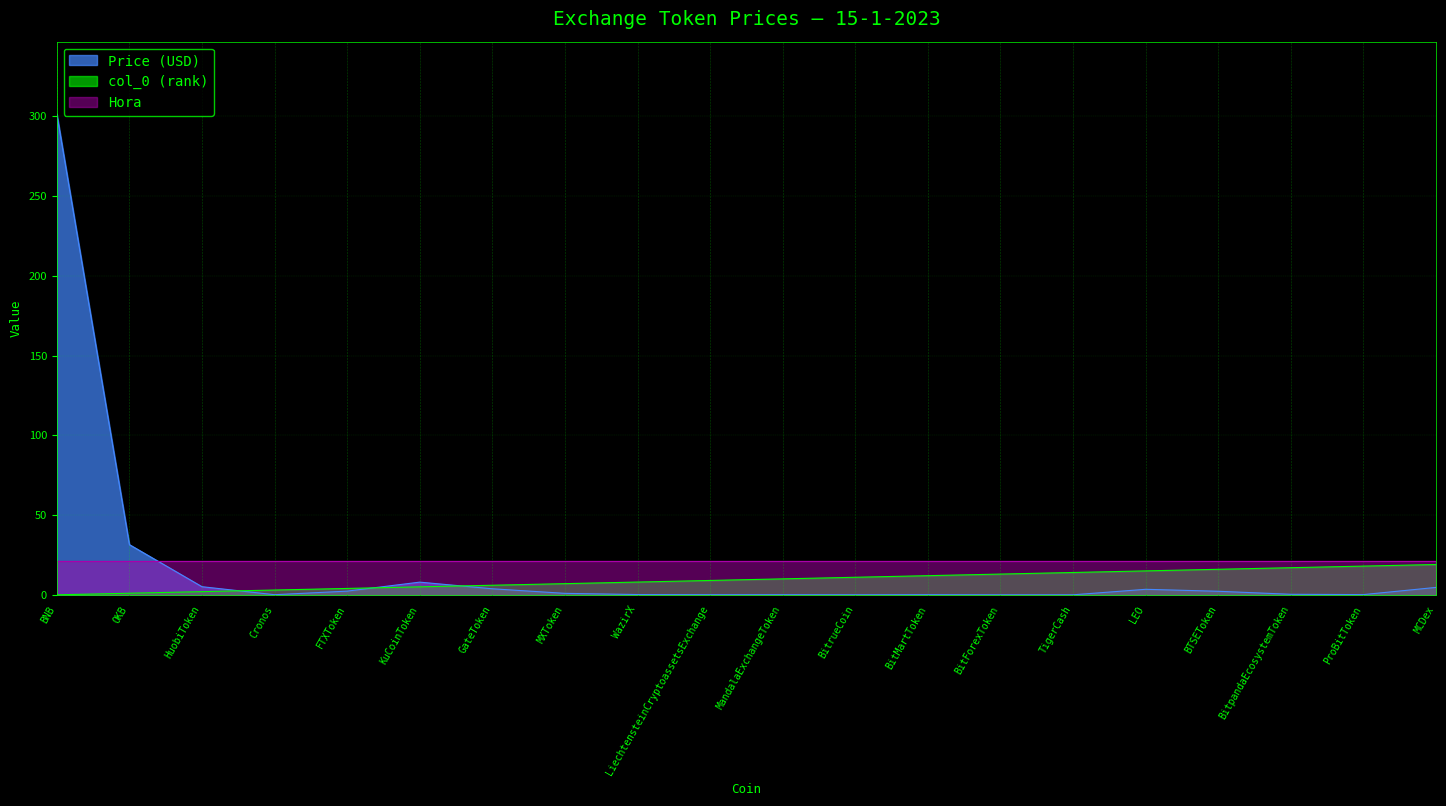

Which series has the widest spread of values?

Price (USD)